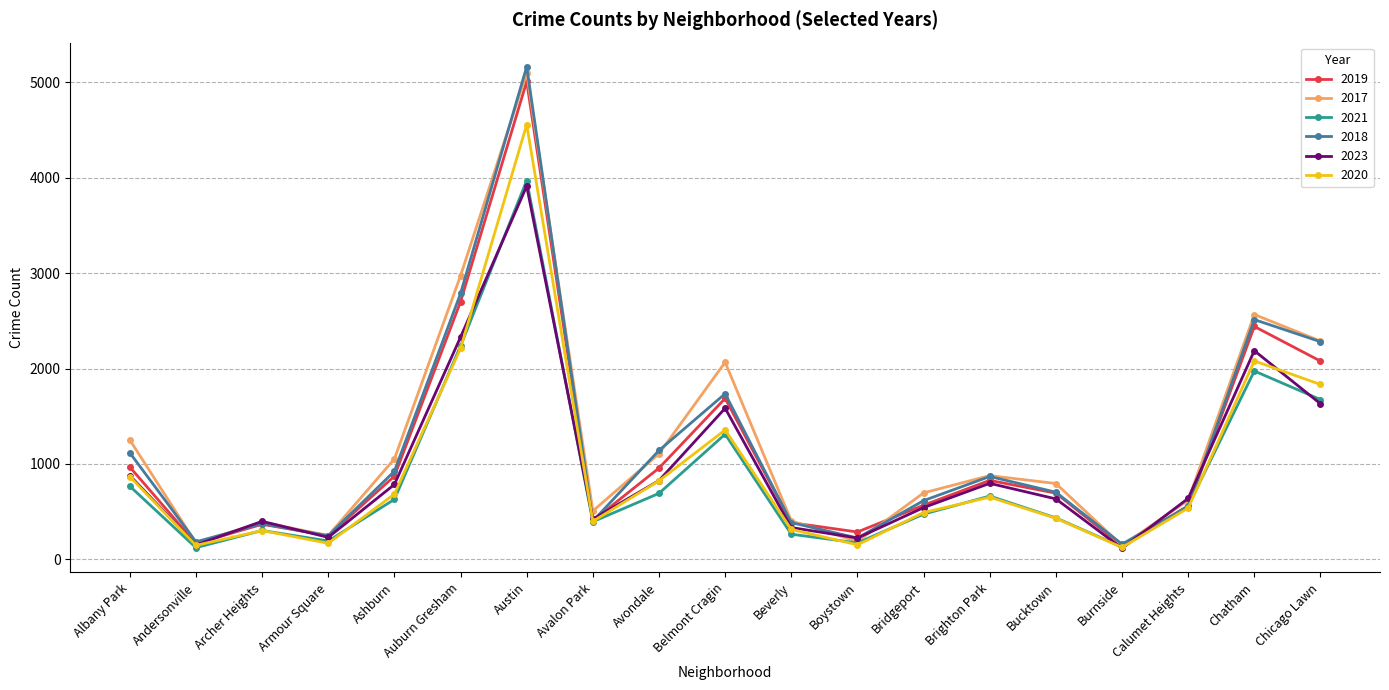

What is the label of the 8th point from the left?

Avalon Park